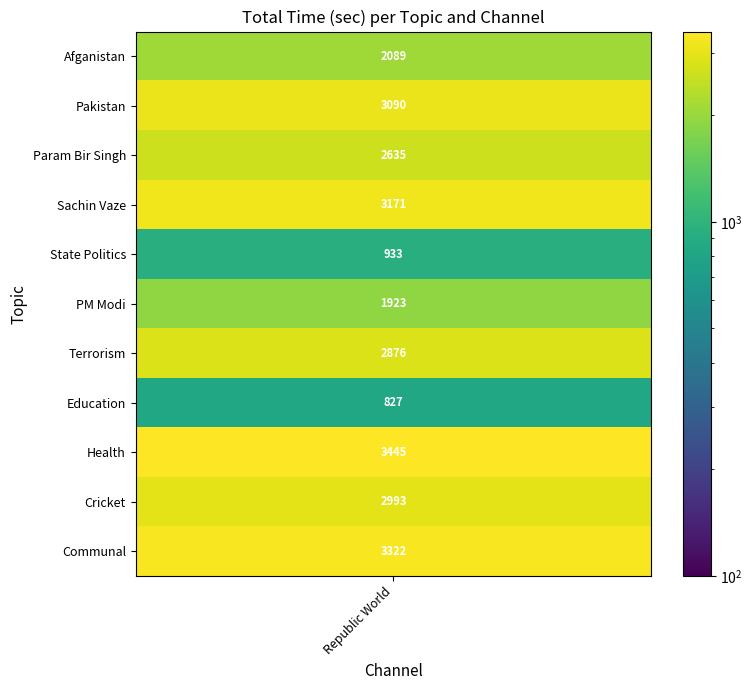

Which has a higher value, 9 or 2?

9